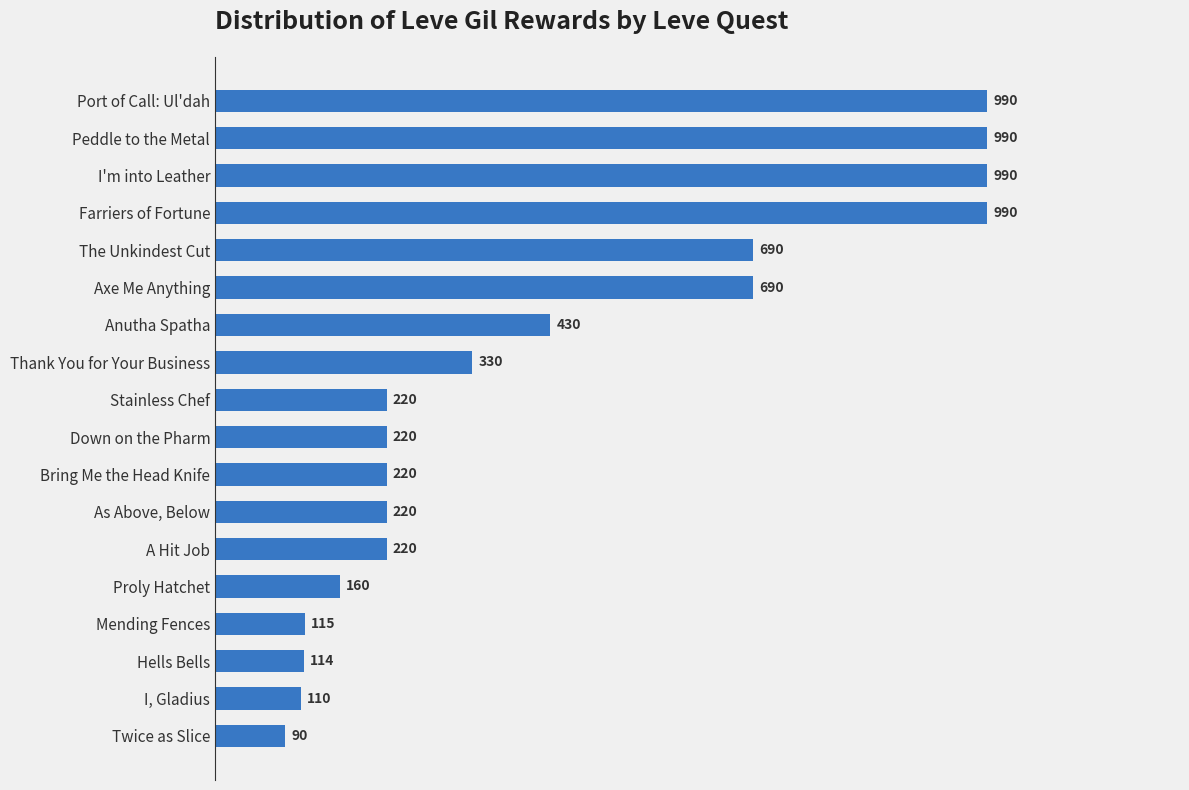

Where is the data nearest to the value 540?

Anutha Spatha